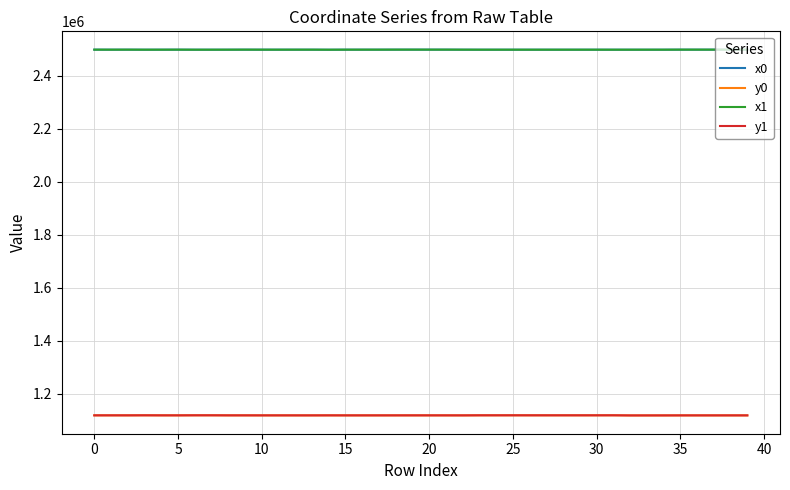

What is the highest value of the y0 series?

1119391.2